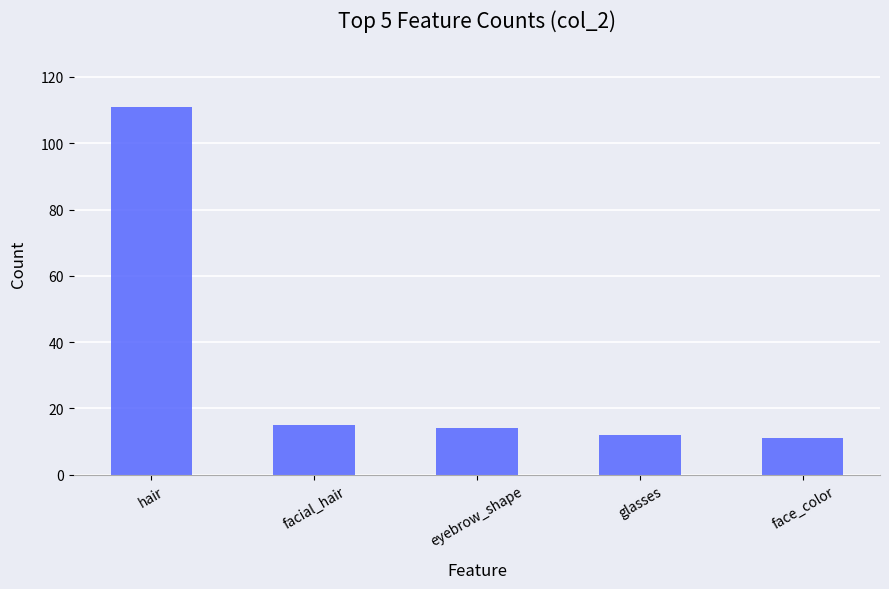

What is the difference between the maximum and minimum values?

100